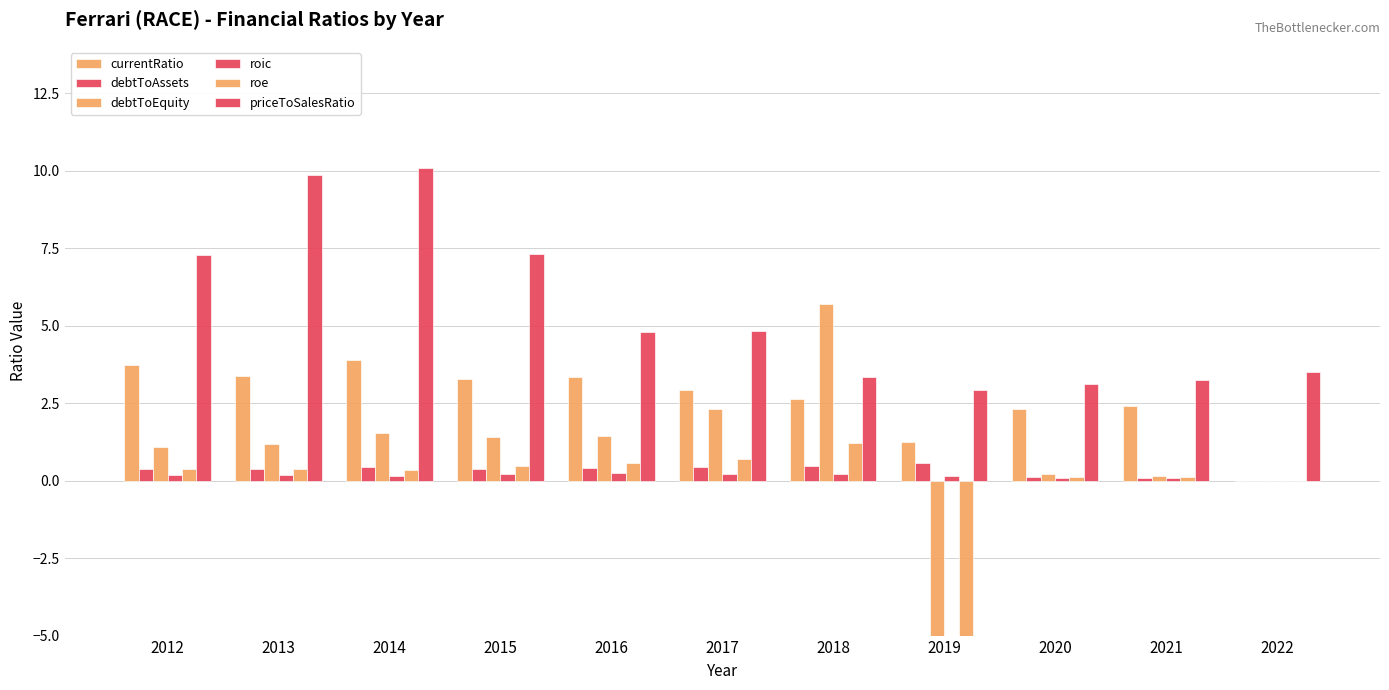

How many values in roic are above zero?

10